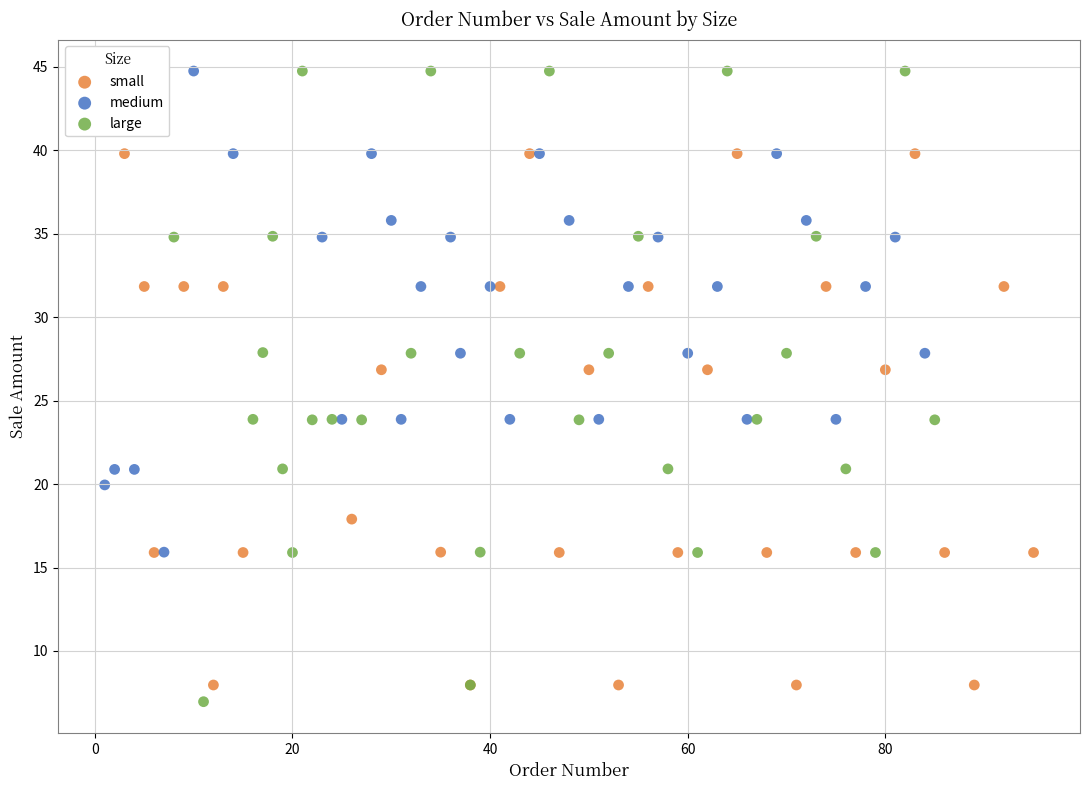

Which series has the widest spread of Y values?

large